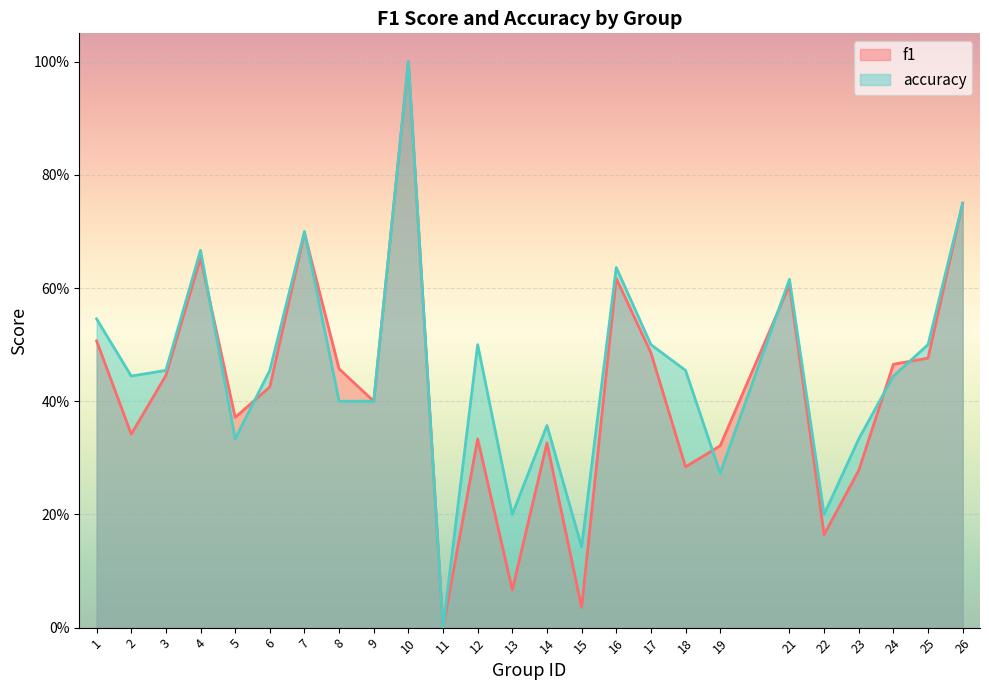

Which series changed the most between 2 and 6?

f1